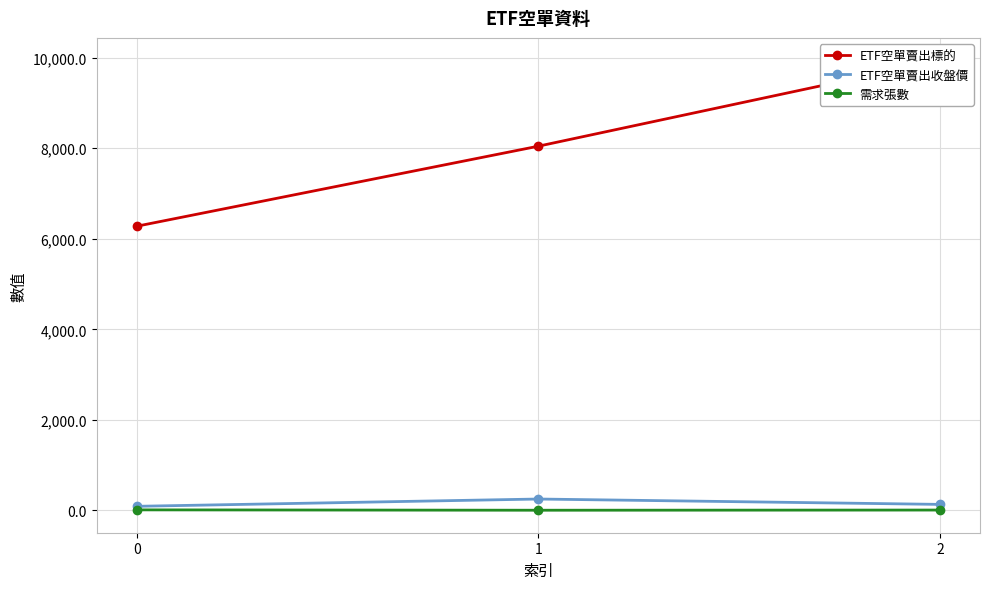

Count the 需求張數 values in the range 4 to 12.

3